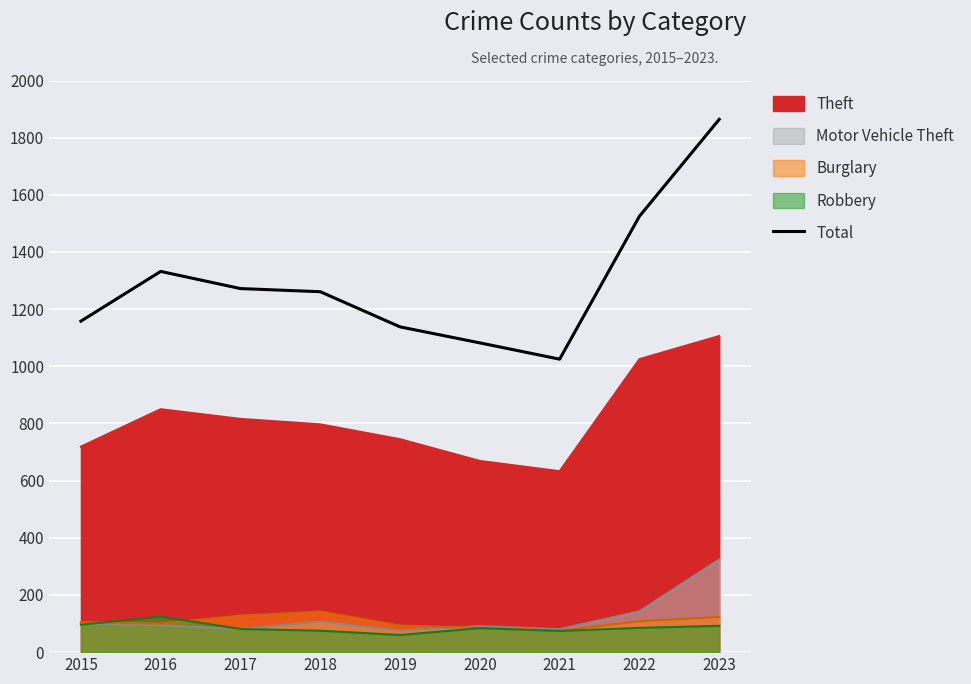

The value at 2017 is 1272. True or false?

True